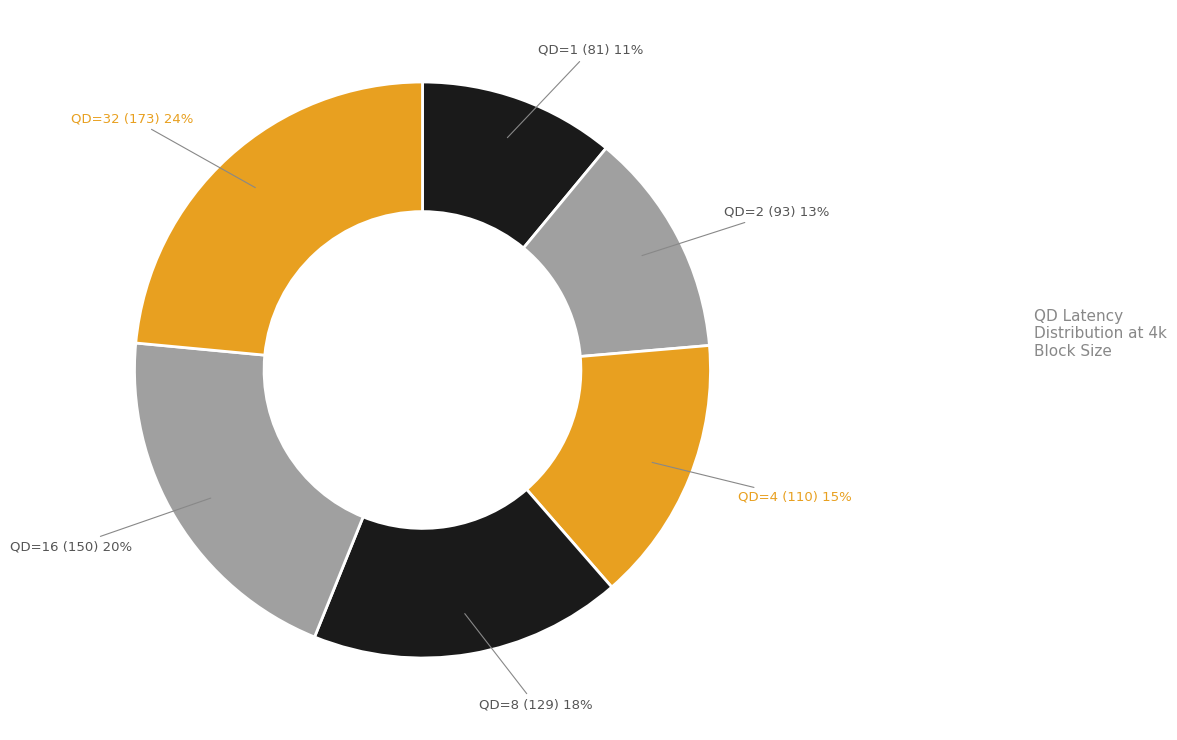

How many segments does this pie chart have?

6